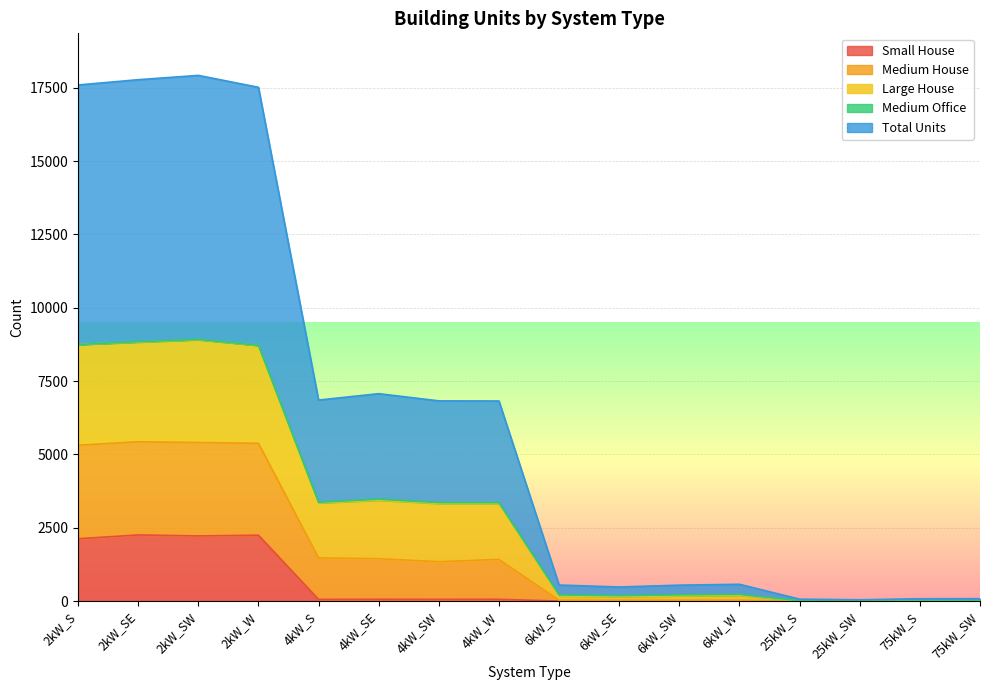

At which category does the chart reach its minimum across all series?

6kW_S